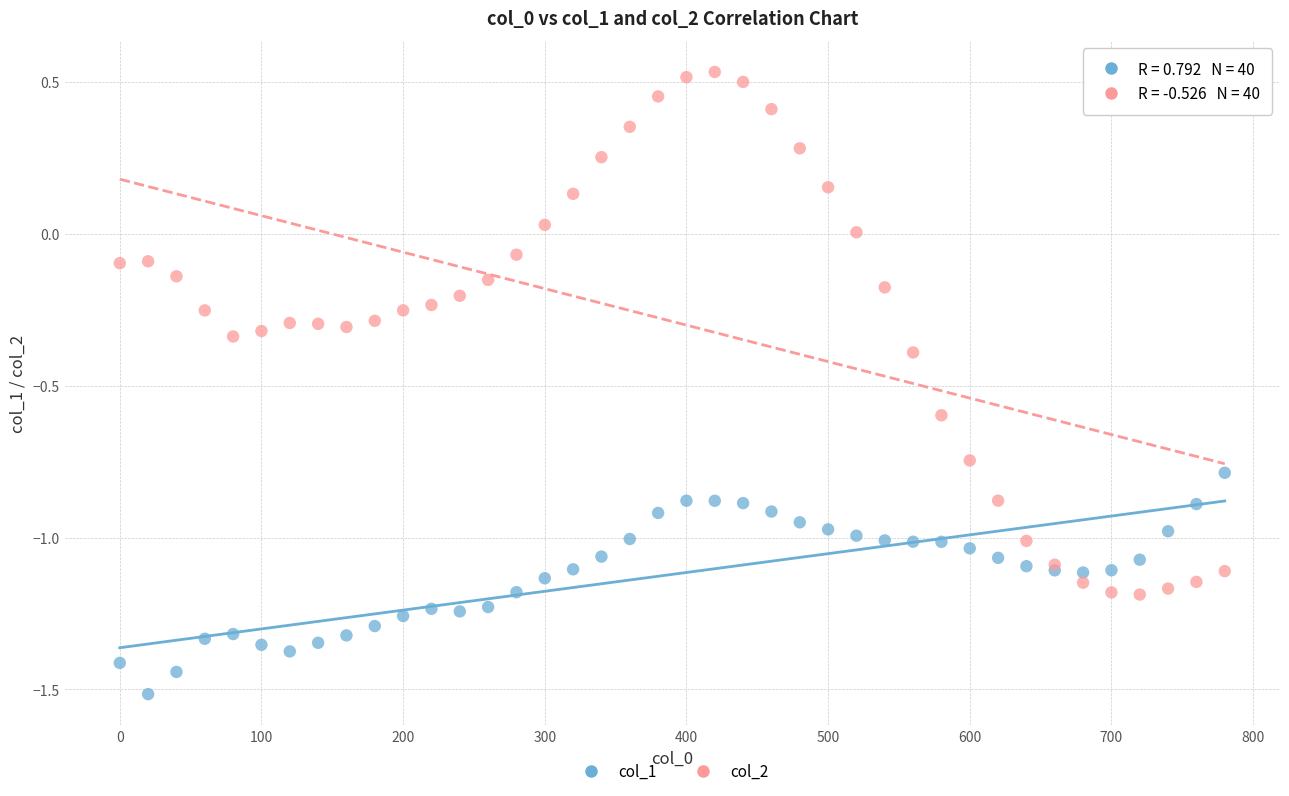

Which series reaches the maximum Y coordinate?

col_2